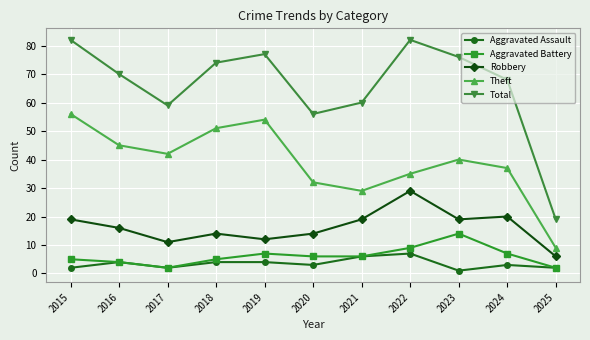

Reading left to right, what are all the values shown in this chart?

Aggravated Assault: 2015=2	2016=4	2017=2	2018=4	2019=4	2020=3	2021=6	2022=7	2023=1	2024=3	2025=2
Aggravated Battery: 2015=5	2016=4	2017=2	2018=5	2019=7	2020=6	2021=6	2022=9	2023=14	2024=7	2025=2
Robbery: 2015=19	2016=16	2017=11	2018=14	2019=12	2020=14	2021=19	2022=29	2023=19	2024=20	2025=6
Theft: 2015=56	2016=45	2017=42	2018=51	2019=54	2020=32	2021=29	2022=35	2023=40	2024=37	2025=9
Total: 2015=82	2016=70	2017=59	2018=74	2019=77	2020=56	2021=60	2022=82	2023=76	2024=68	2025=19